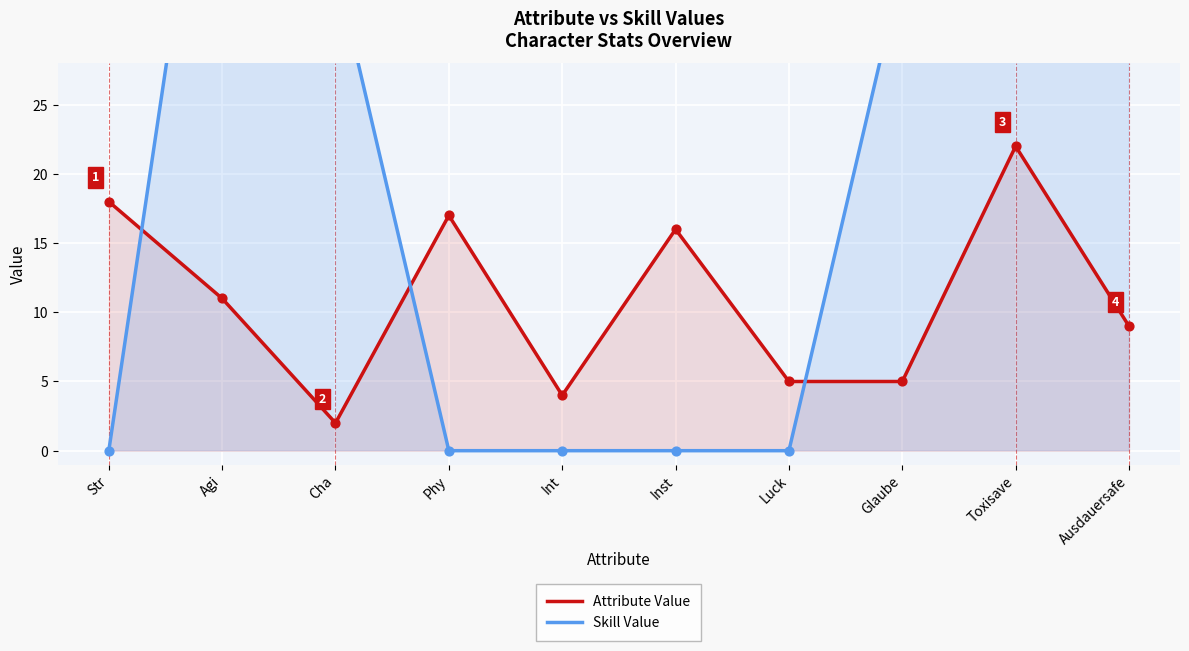

Which series has the largest total across all categories?

Skill Value